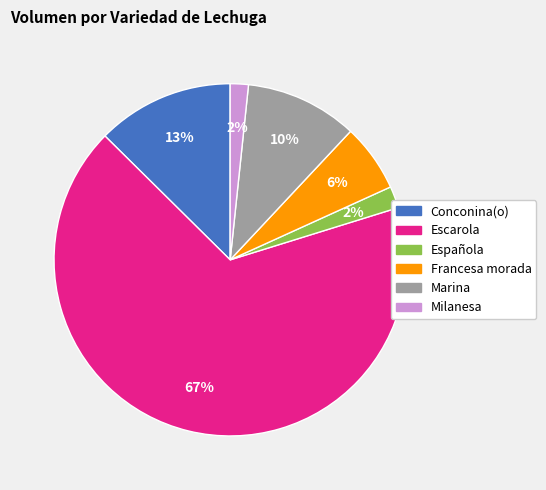

Does any single category account for the majority?

Yes